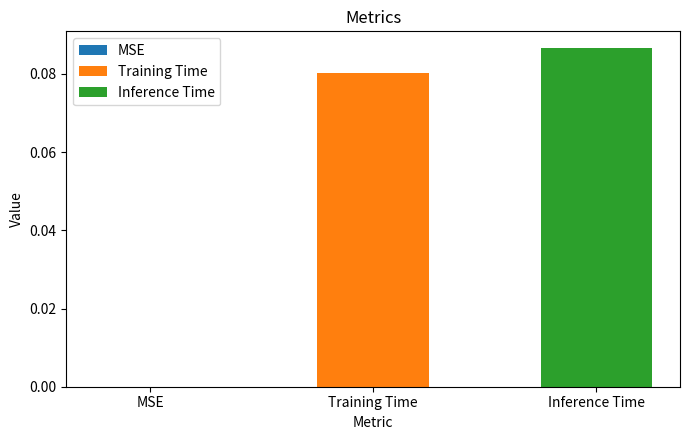

Rank the series by their average value, from lowest to highest.

Training Time, Inference Time